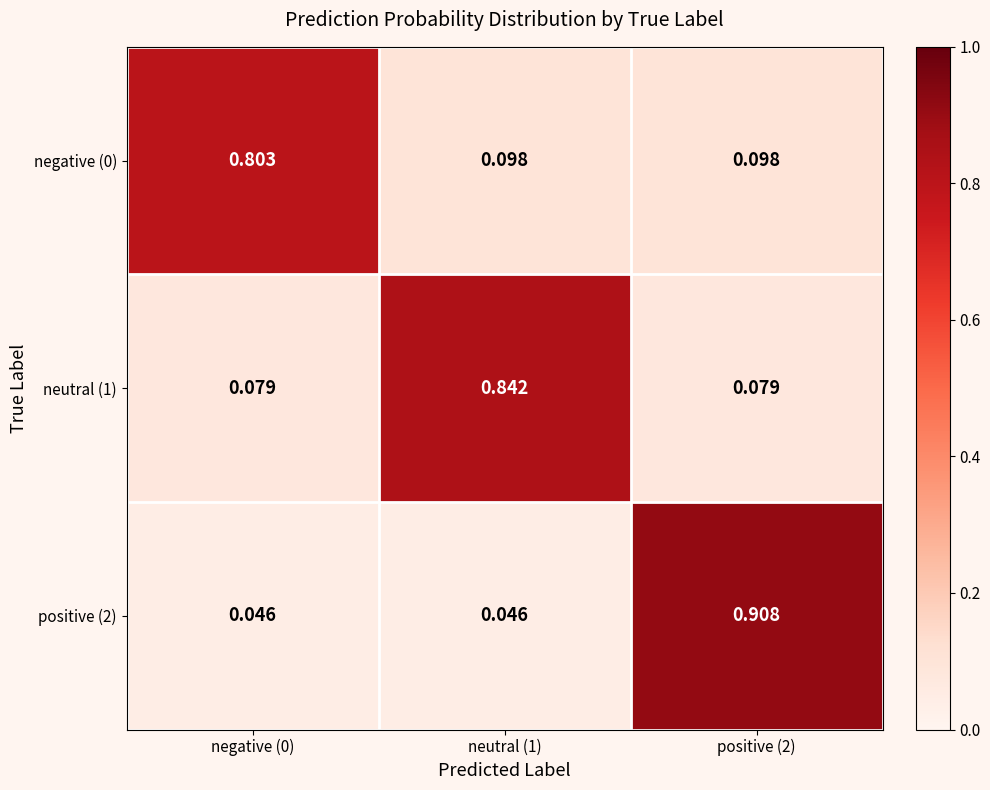

At how many categories does at least one series exceed 0?

3